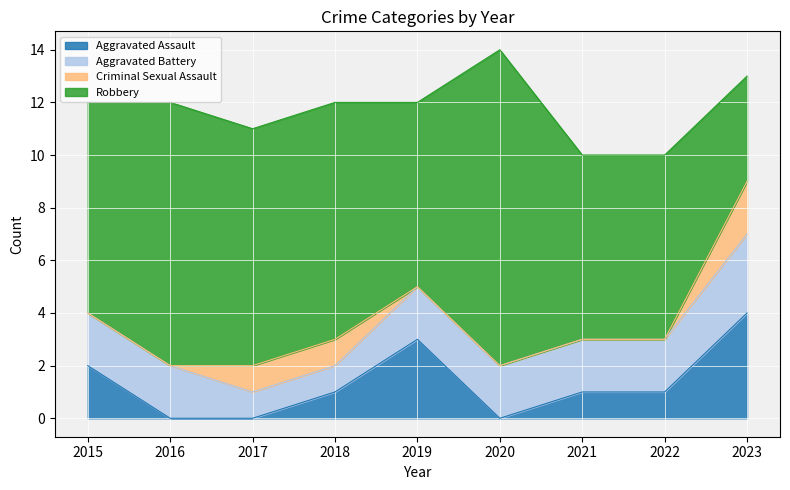

What is the total value across all series at 2017?

11